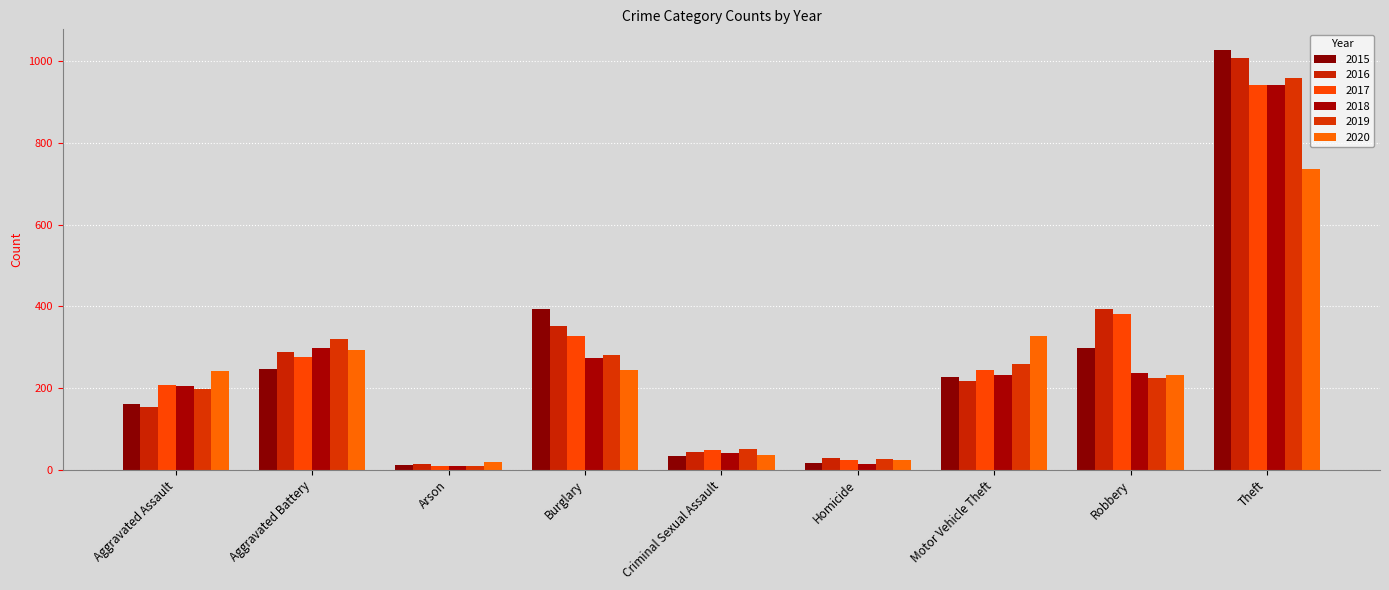

Which series changed the most between Aggravated Assault and Motor Vehicle Theft?

2020